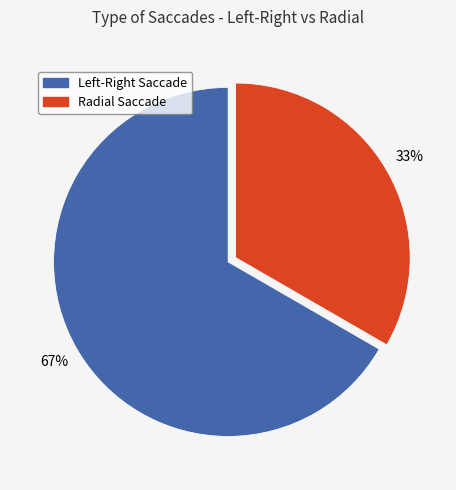

How many segments does this pie chart have?

2